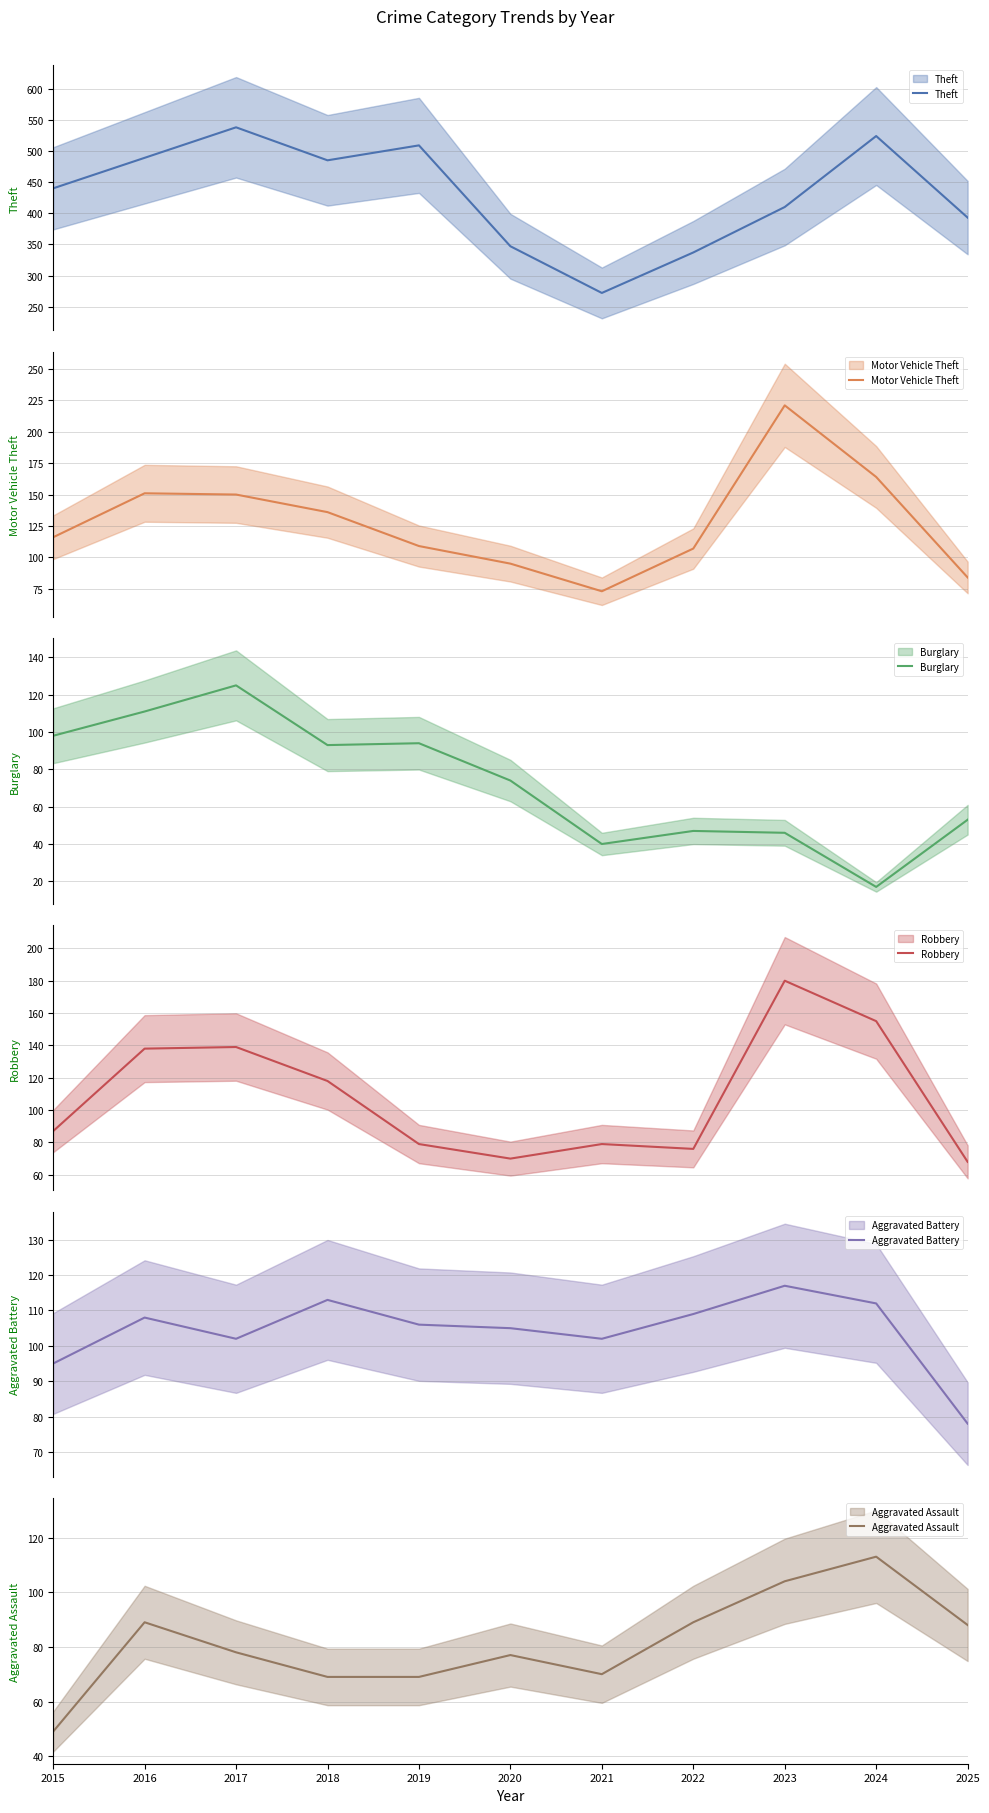

Reading right to left, what are all the values shown in this chart?

Theft: 2025=393	2024=524	2023=410	2022=337	2021=272	2020=347	2019=509	2018=485	2017=538	2016=489	2015=440
Motor Vehicle Theft: 2025=84	2024=164	2023=221	2022=107	2021=73	2020=95	2019=109	2018=136	2017=150	2016=151	2015=116
Burglary: 2025=53	2024=17	2023=46	2022=47	2021=40	2020=74	2019=94	2018=93	2017=125	2016=111	2015=98
Robbery: 2025=68	2024=155	2023=180	2022=76	2021=79	2020=70	2019=79	2018=118	2017=139	2016=138	2015=87
Aggravated Battery: 2025=78	2024=112	2023=117	2022=109	2021=102	2020=105	2019=106	2018=113	2017=102	2016=108	2015=95
Aggravated Assault: 2025=88	2024=113	2023=104	2022=89	2021=70	2020=77	2019=69	2018=69	2017=78	2016=89	2015=49